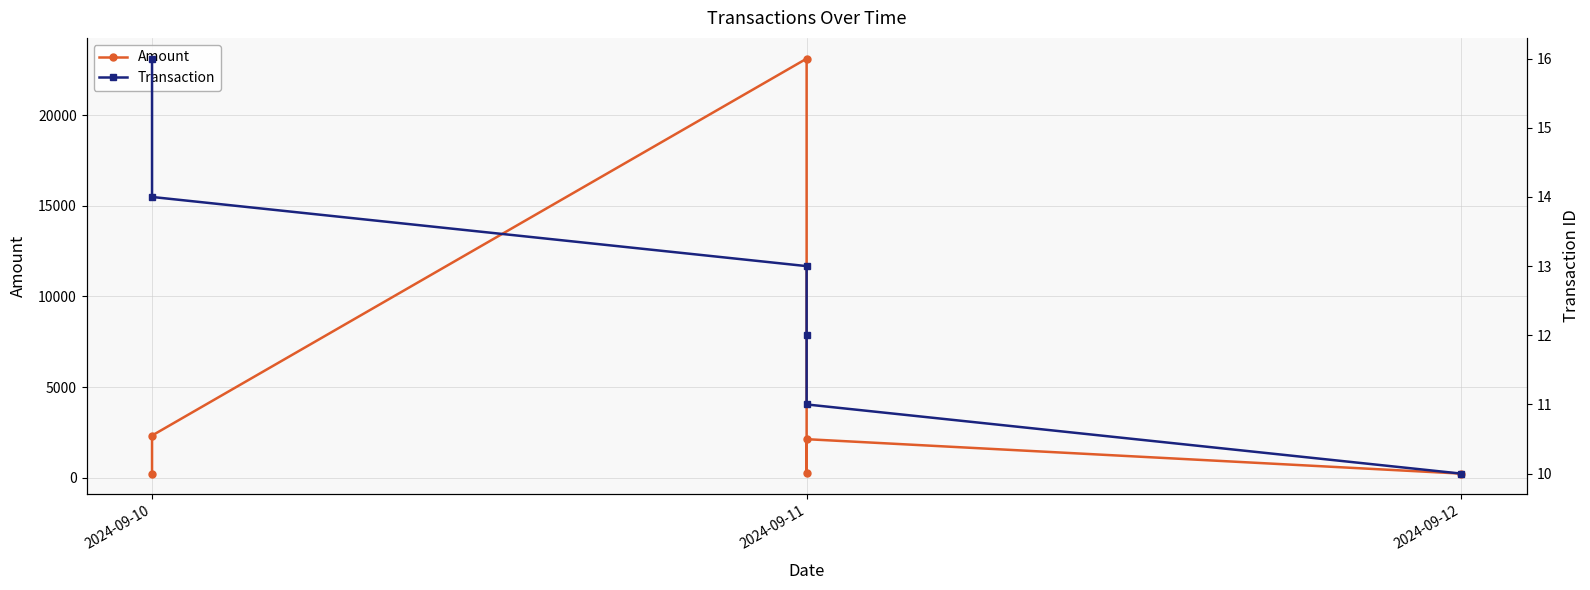

True or false: Amount and Transaction intersect in this chart.

False